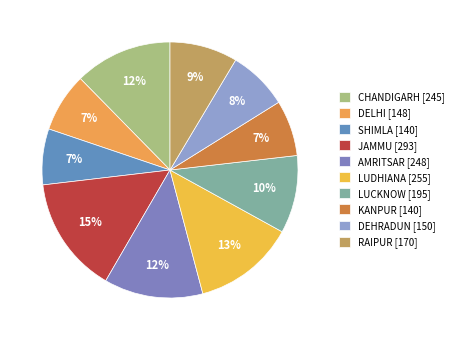

What percentage is the DEHRADUN slice, to the nearest percent?

8%